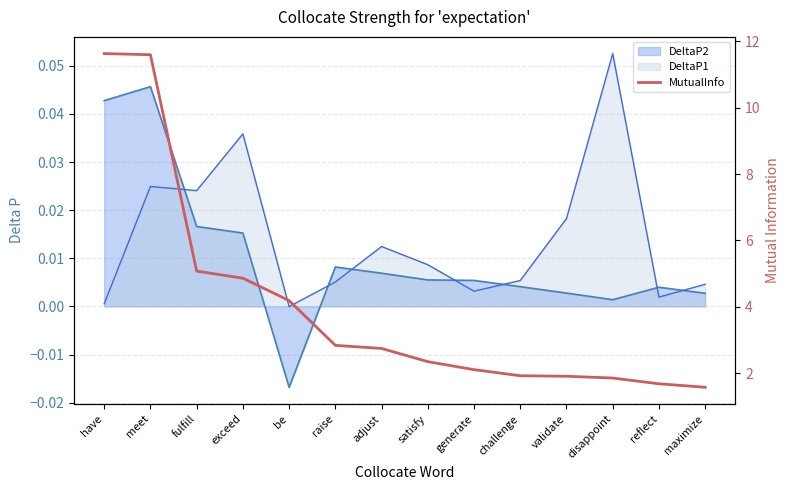

What is the difference between the maximum and minimum values?

10.1